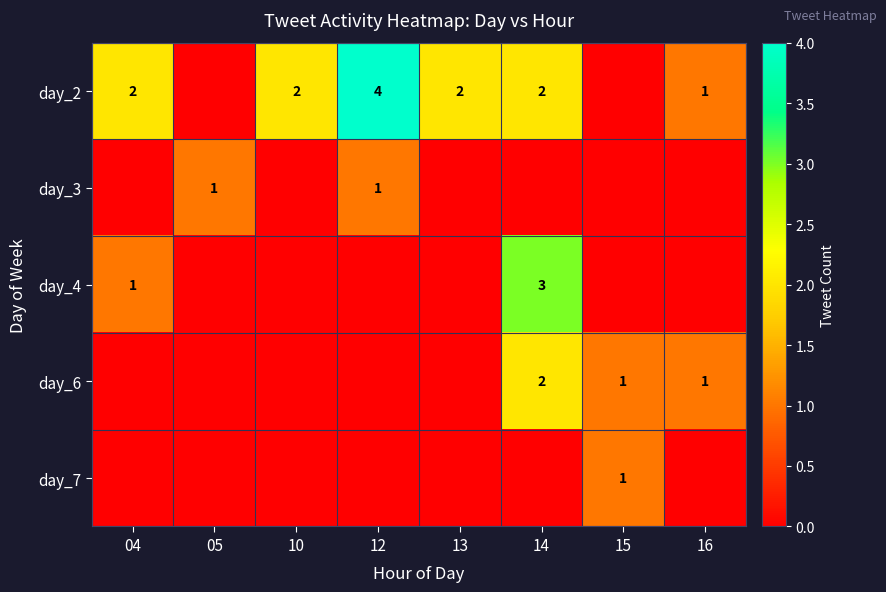

The value of day_6 at 14 is 2. True or false?

True